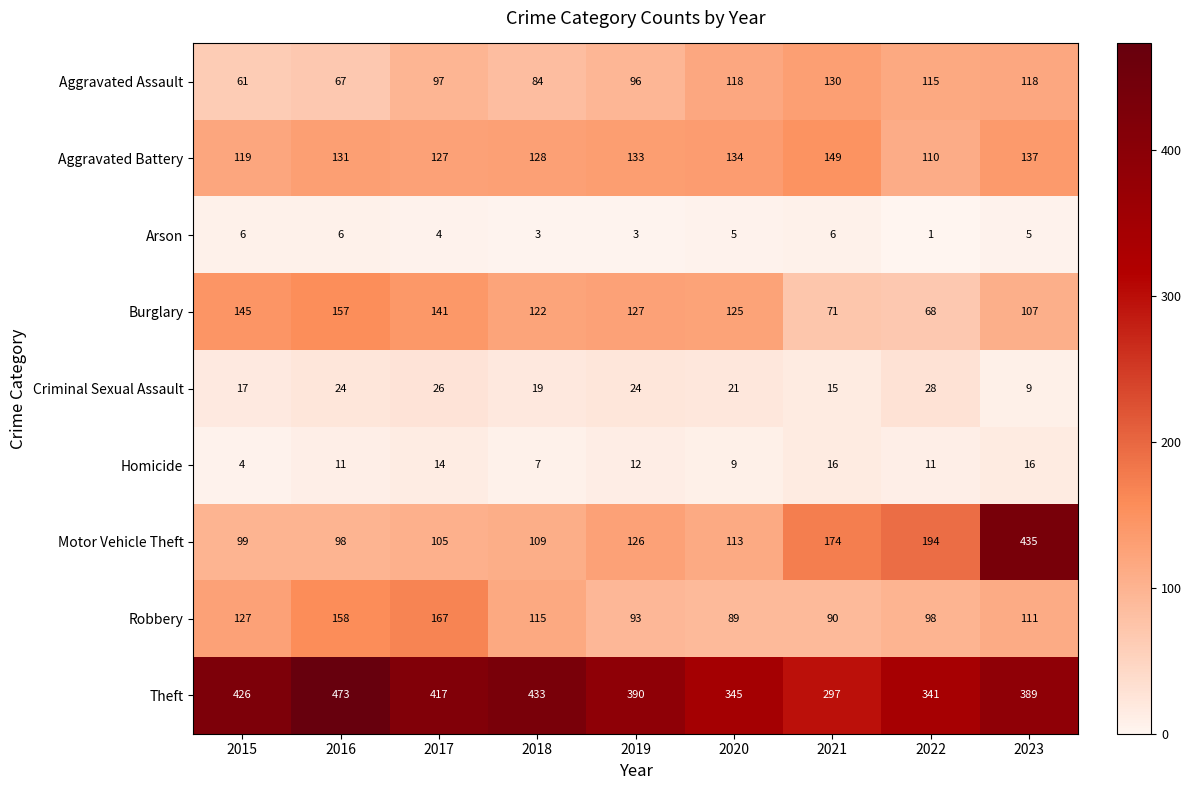

At which category is the sum across all series the highest?

2023